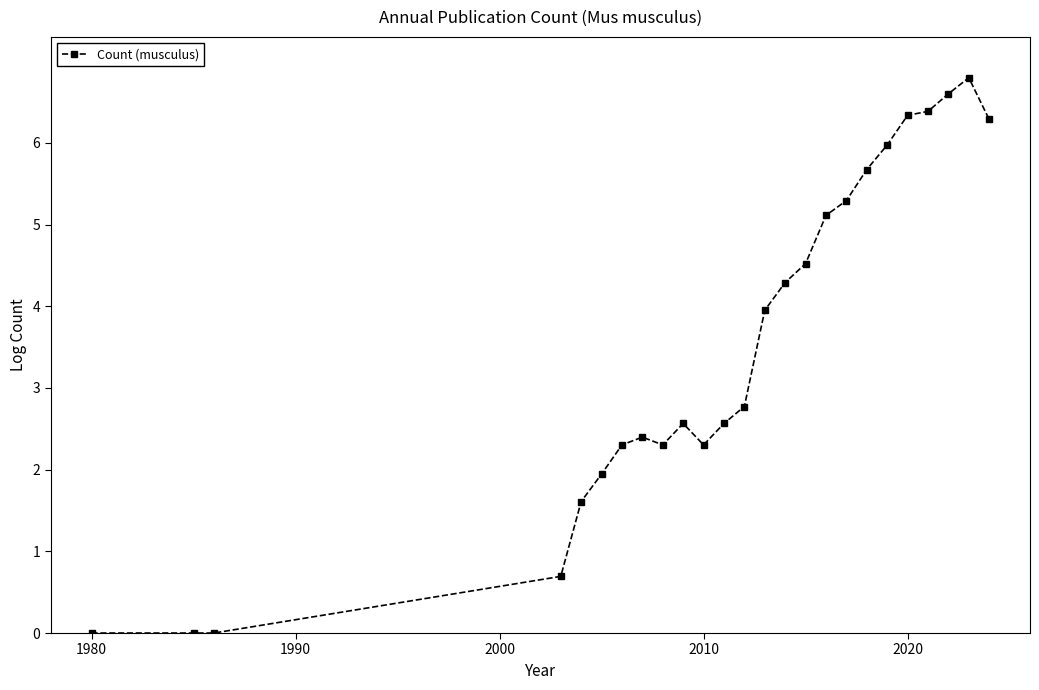

What is the difference between the maximum and minimum values?

6.8